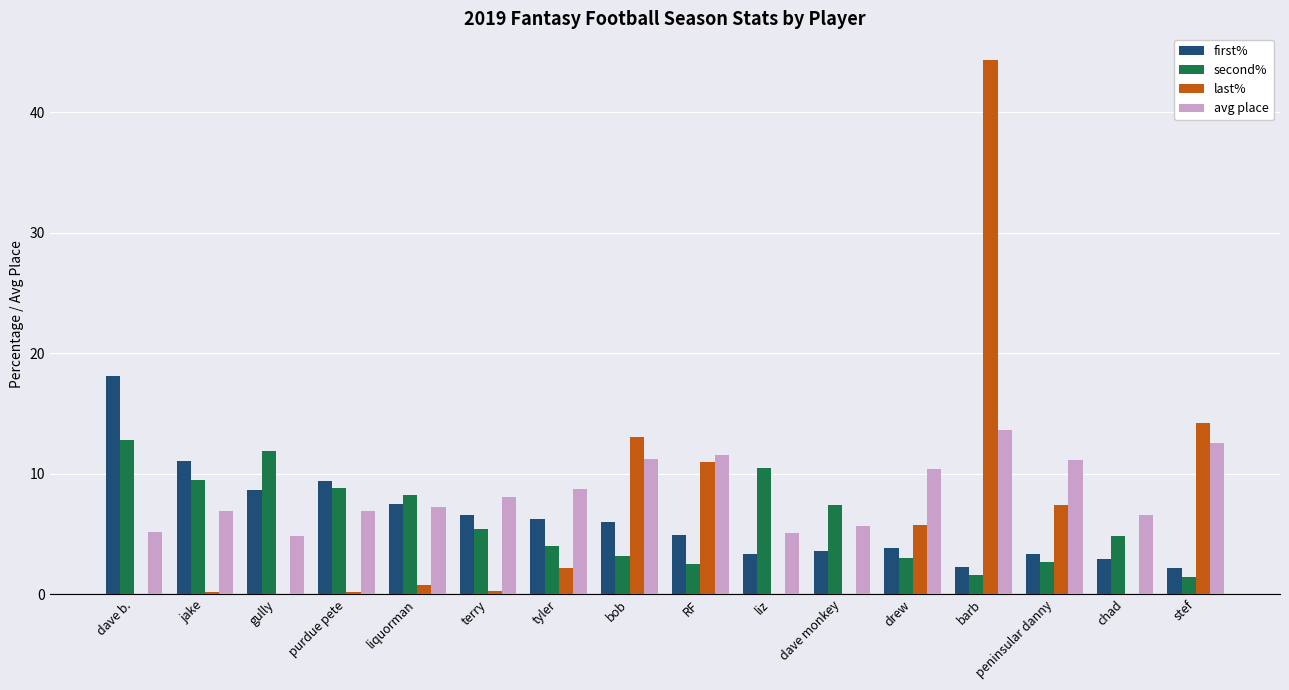

What is the difference between the avg place values at dave b. and peninsular danny?

5.9